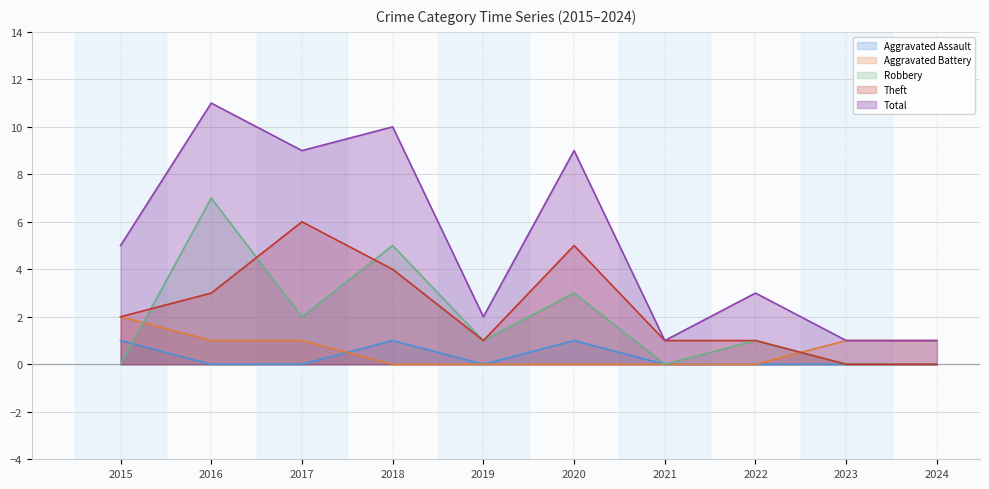

What is the spread (max minus min) of values at 2015?

5